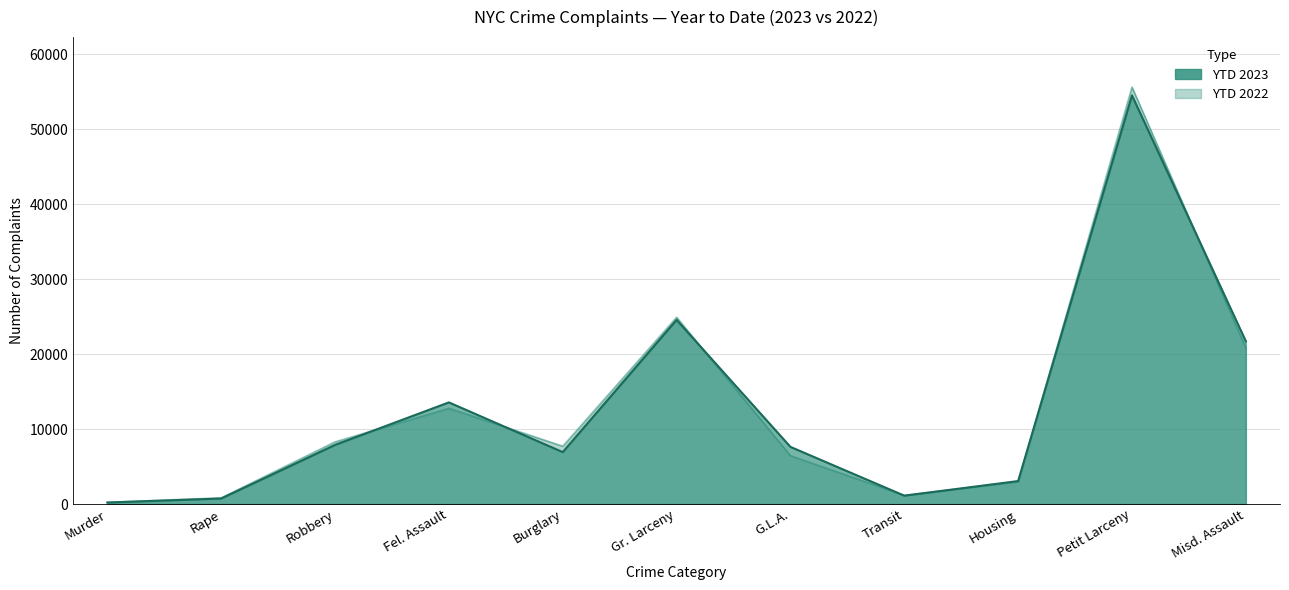

What is the difference between the second highest and minimum values in the YTD 2023 series?

24364